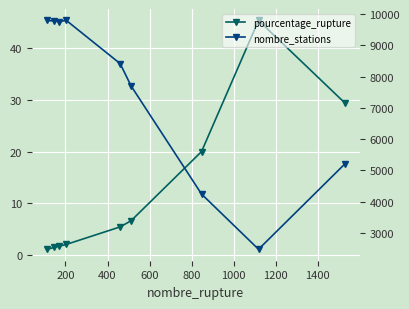

True or false: nombre_stations and pourcentage_rupture cross at least once.

False